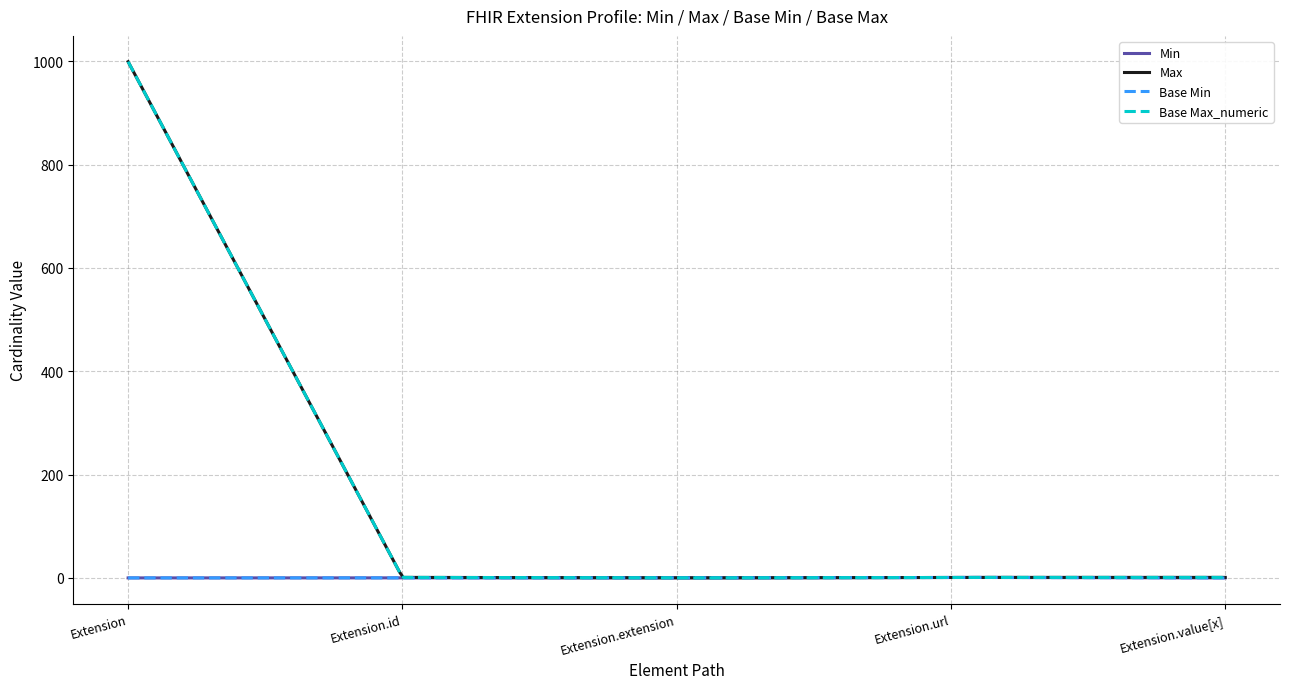

What is the label of the 5th point from the left?

Extension.value[x]